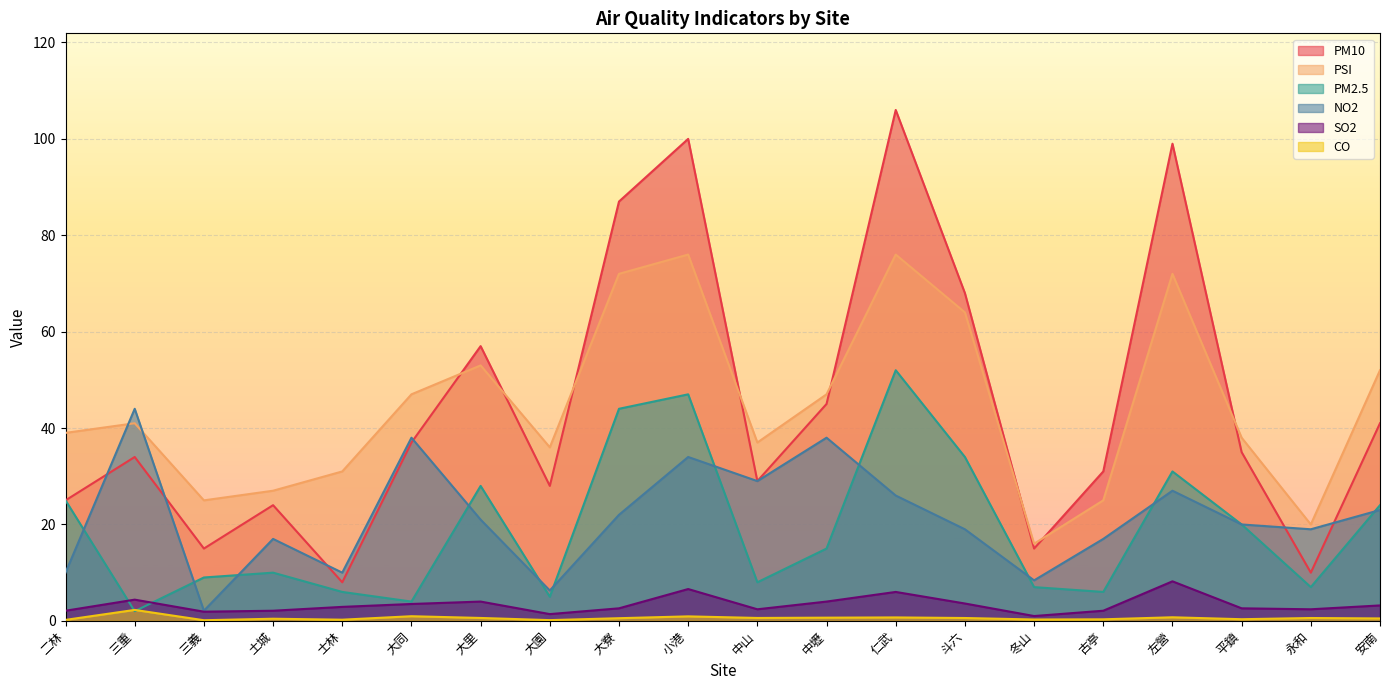

At which category is the sum across all series the highest?

仁武